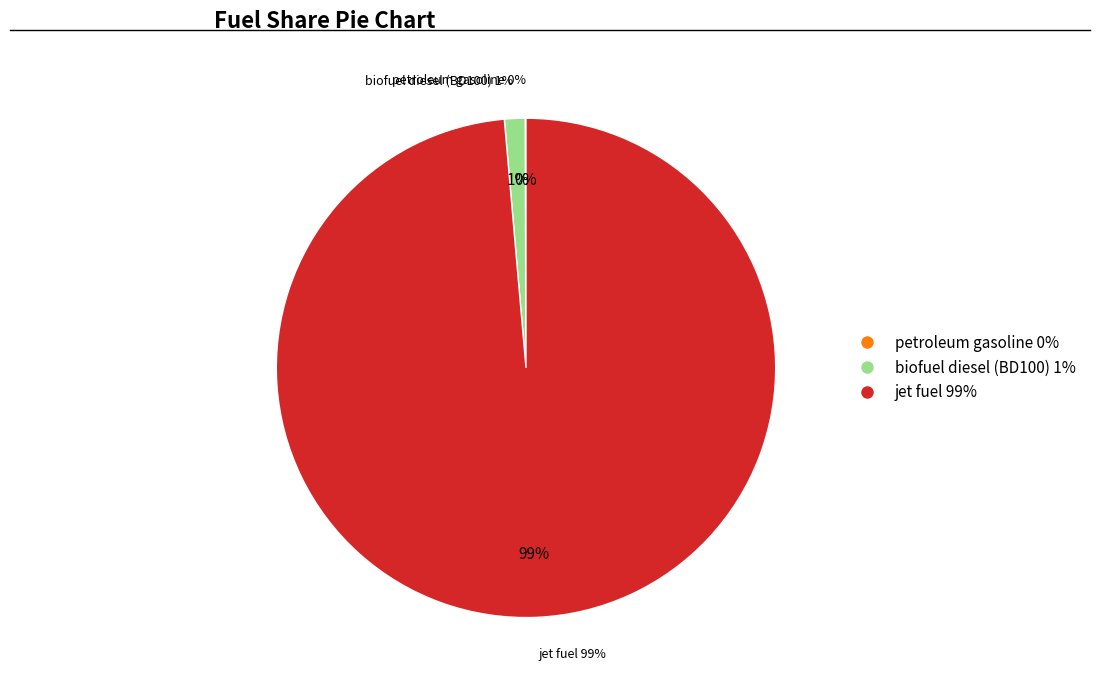

What is the largest slice in the pie chart?

jet fuel